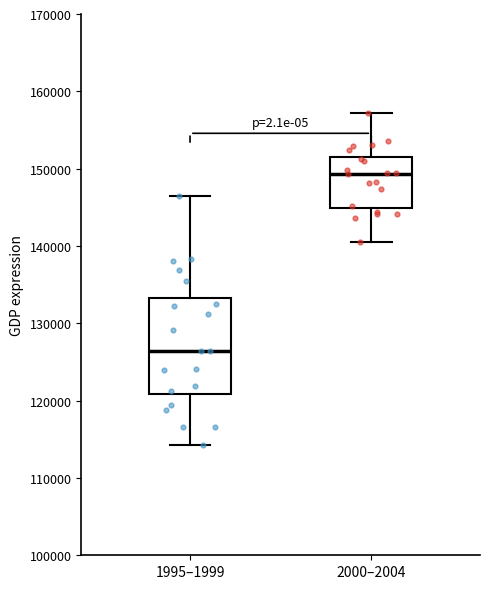

Comparing the boxes themselves (not the whiskers), which one is the tallest?

1995–1999